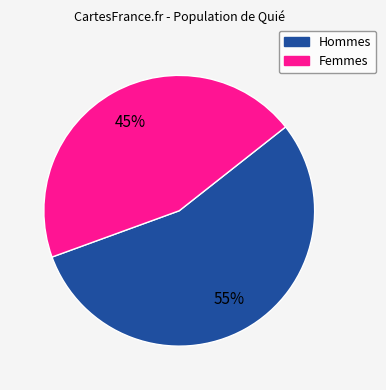

To the nearest percent, what portion does Hommes represent?

55%